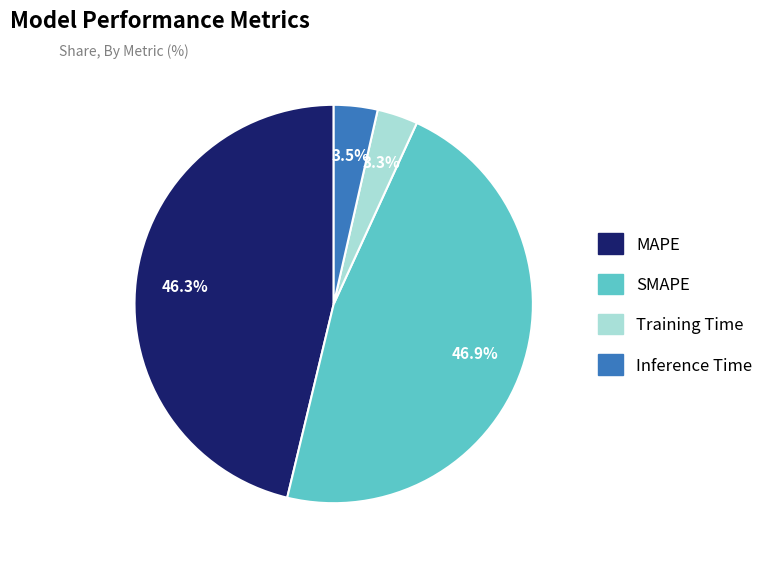

To the nearest percent, what percentage of the pie is Training Time?

3%